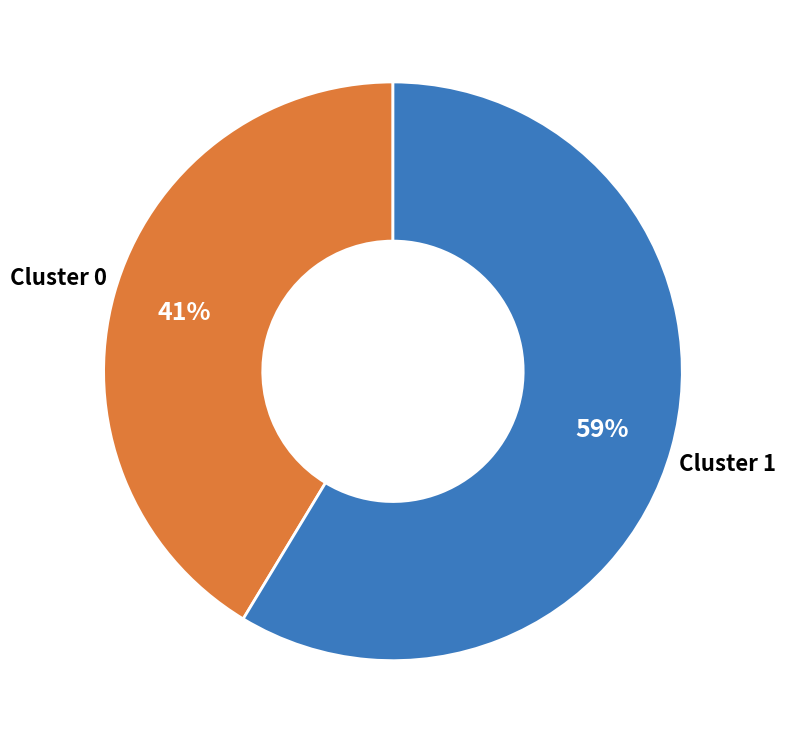

Count the number of slices in the pie.

2